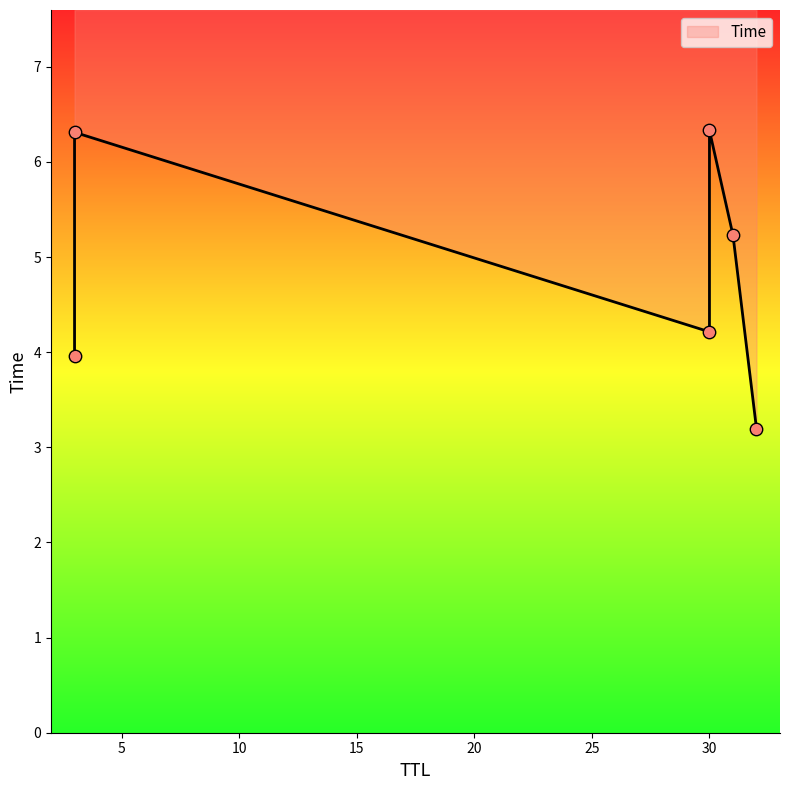

Which has a higher value, 3 or 30?

30